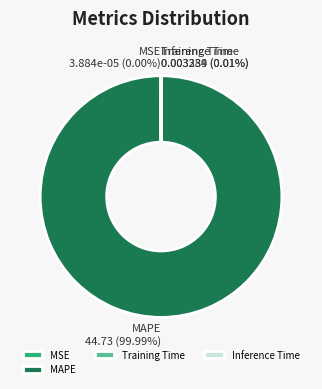

Is there a majority slice in this chart?

Yes